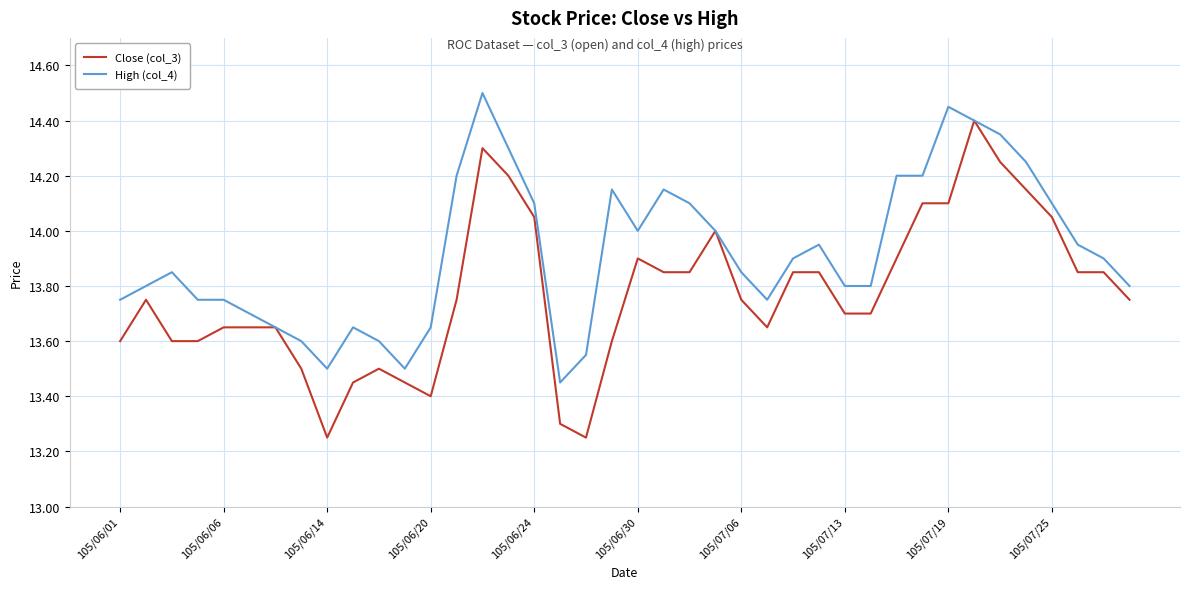

Which series has the largest total across all categories?

High (col_4)